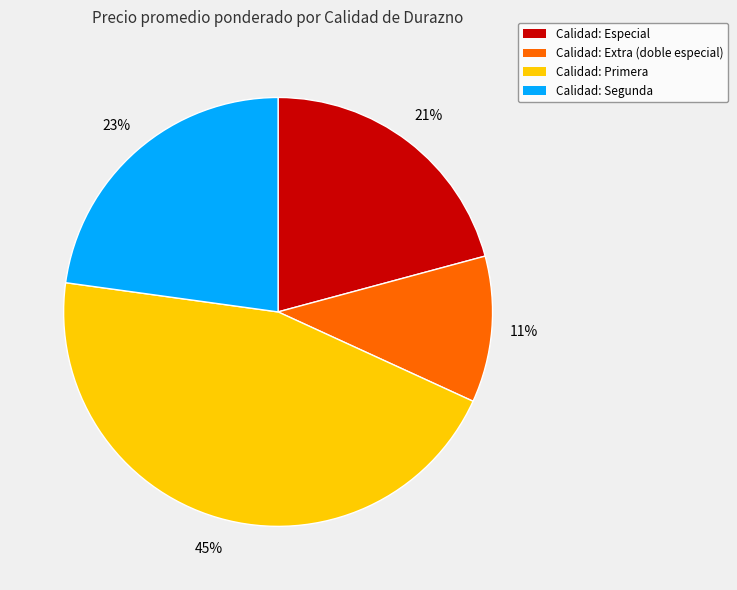

How many slices are in this pie chart?

4